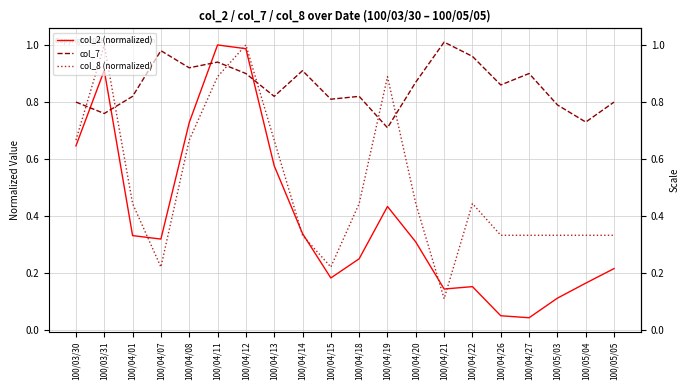

What is the total value across all series at 100/04/12?

2.9